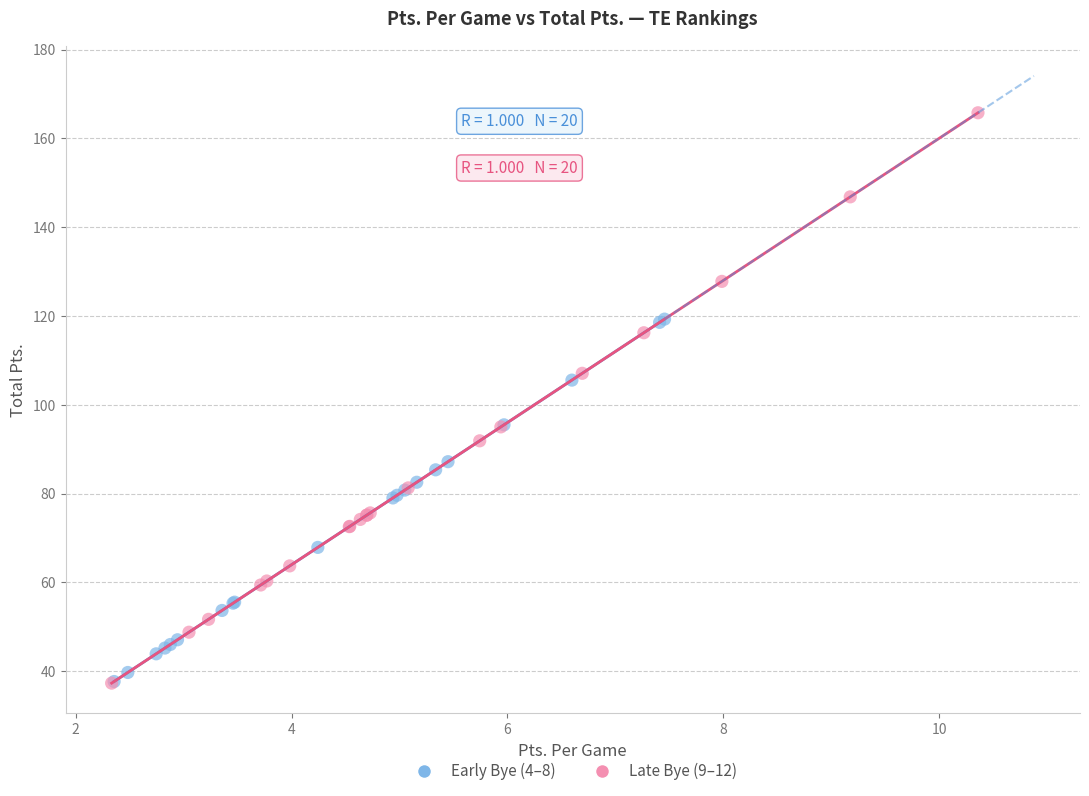

Which series has the widest spread of Y values?

Late Bye (9–12)